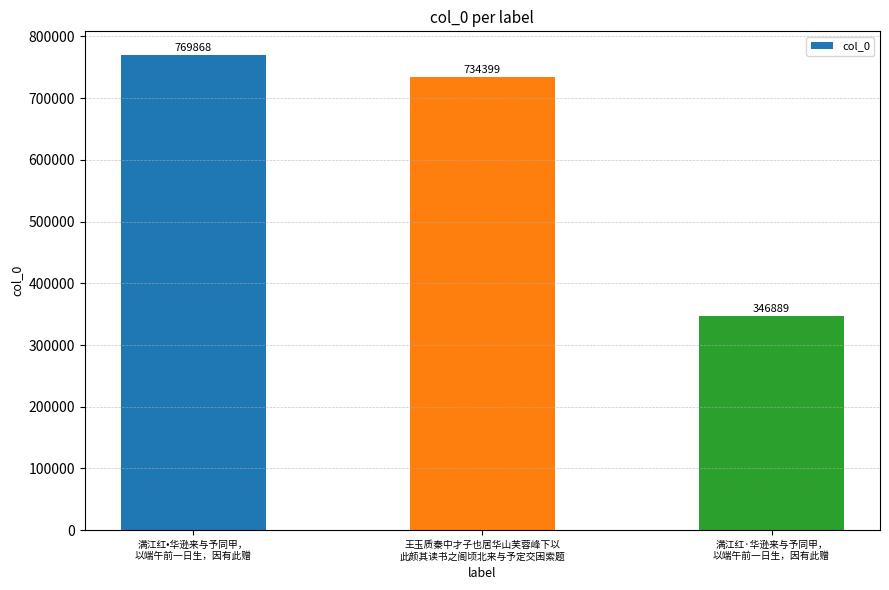

Reading left to right, what are all the values shown in this chart?

满江红•华逊来与予同甲，
以端午前一日生，因有此赠=769868	王玉质秦中才子也居华山芙蓉峰下以
此颜其读书之阁顷北来与予定交困索题=734399	满江红·华逊来与予同甲，
以端午前一日生，因有此赠=346889